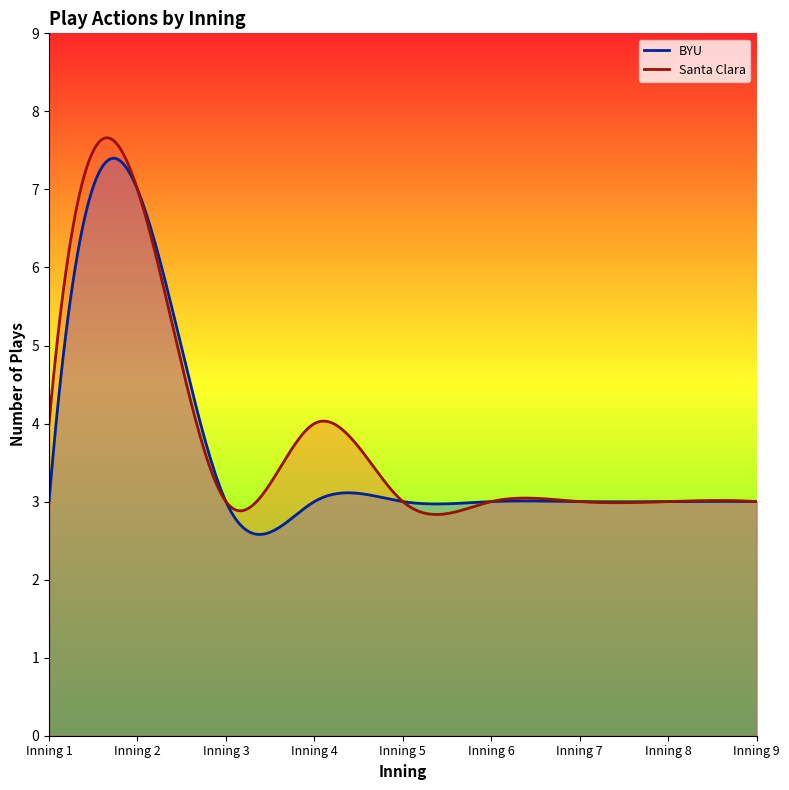

At which label does Santa Clara_actions reach its peak?

Inning 2